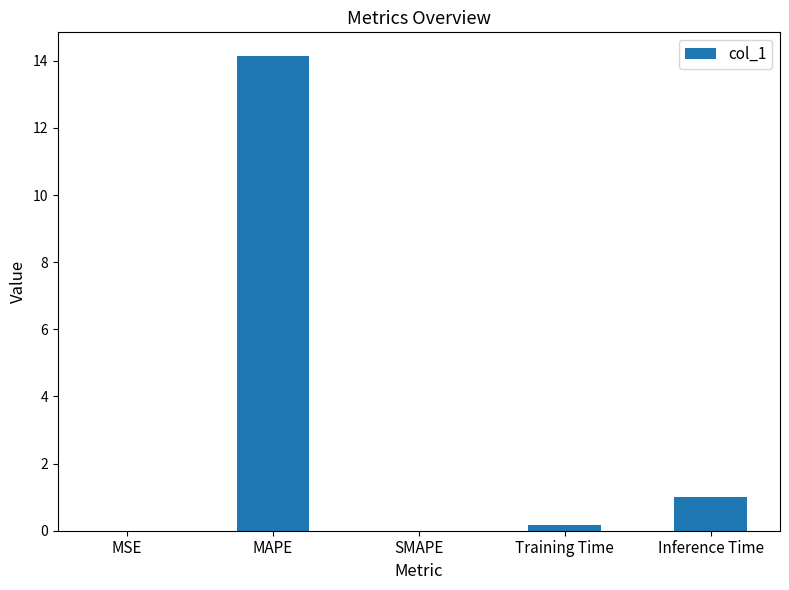

The chart shows a value of -7.8 at SMAPE. True or false?

False